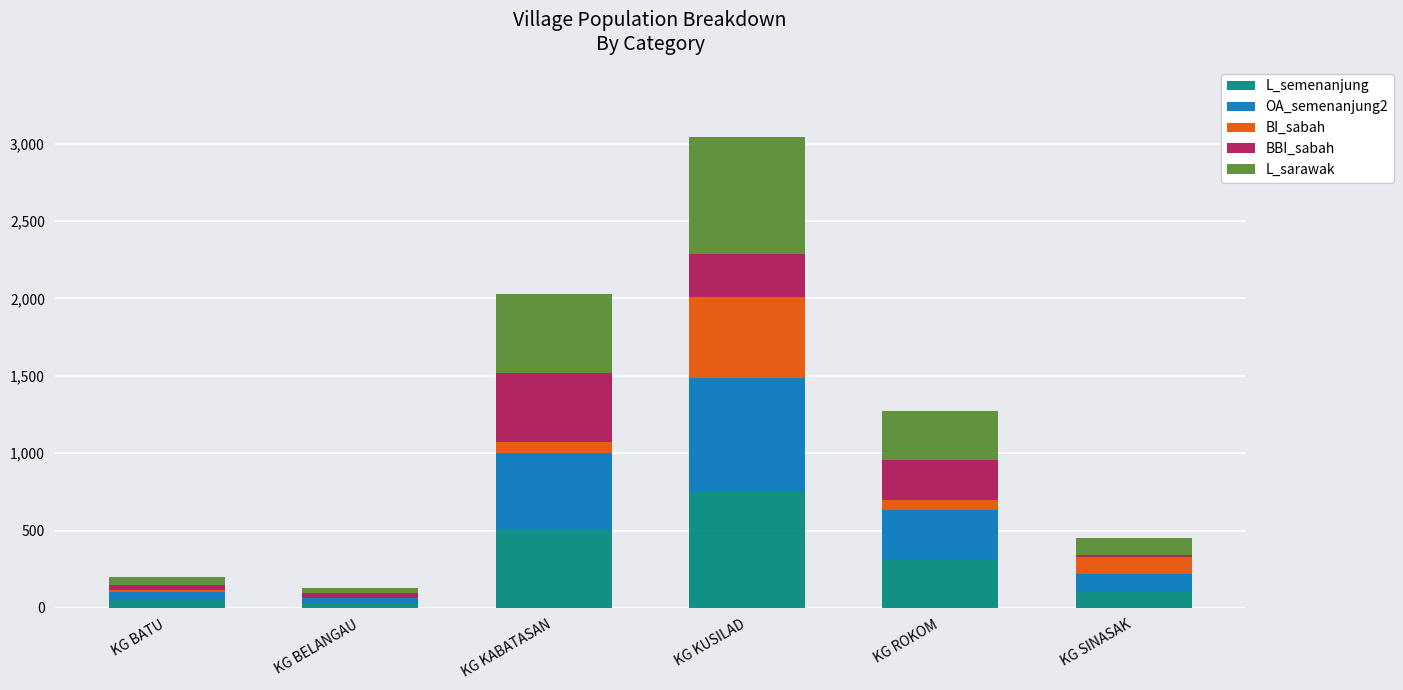

At which category is the sum across all series the highest?

KG KUSILAD